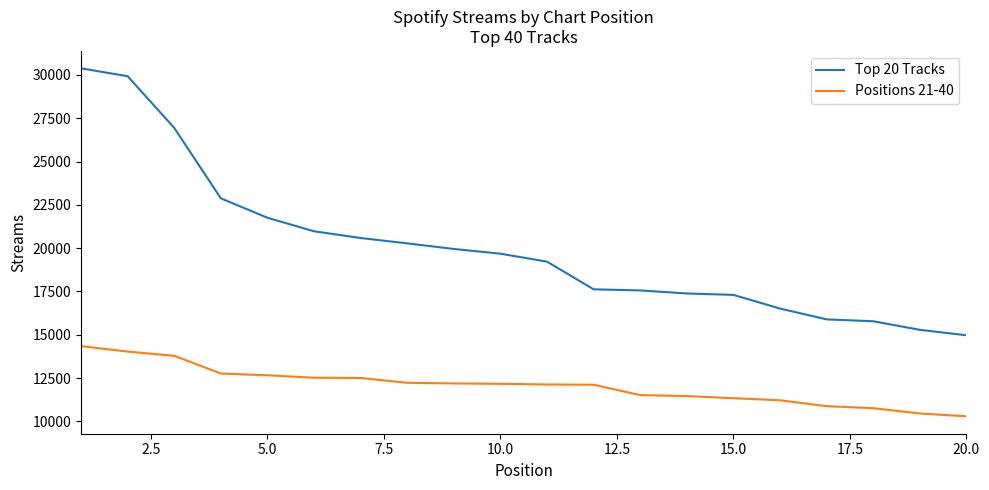

True or false: Positions 21-40 and Top 20 Tracks intersect in this chart.

False